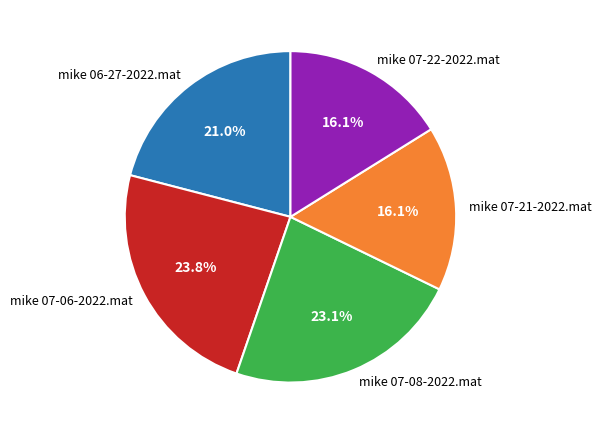

Approximately how many times larger is the value at mike 07-06-2022.mat compared to mike 07-08-2022.mat?

1.0